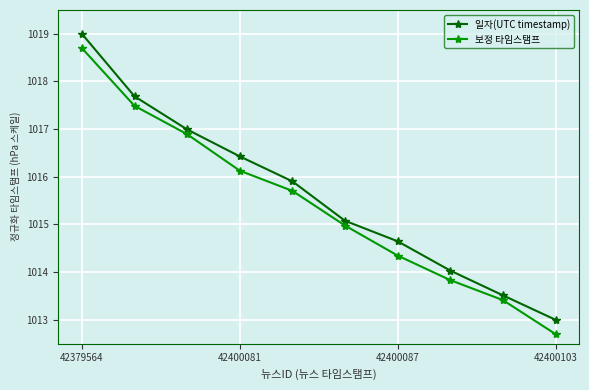

Which series has the largest total across all categories?

일자(UTC timestamp)